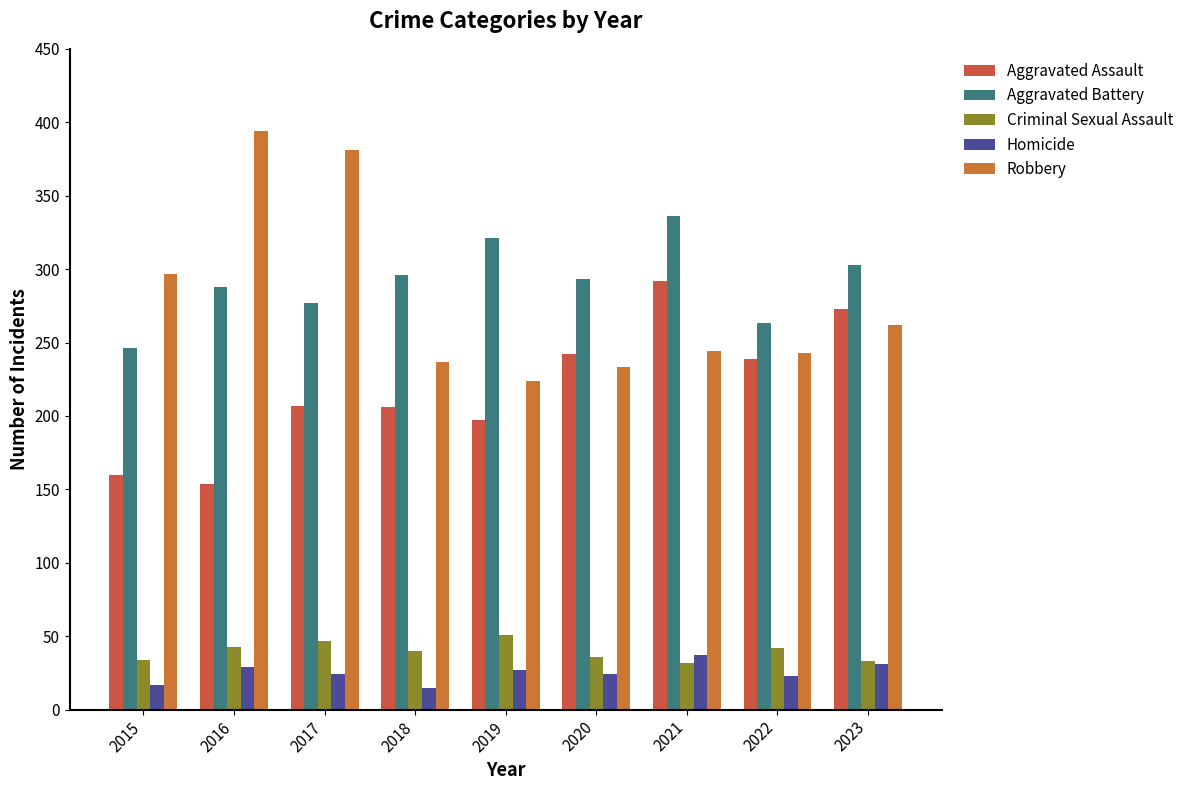

What is the total value across all series at 2021?

941